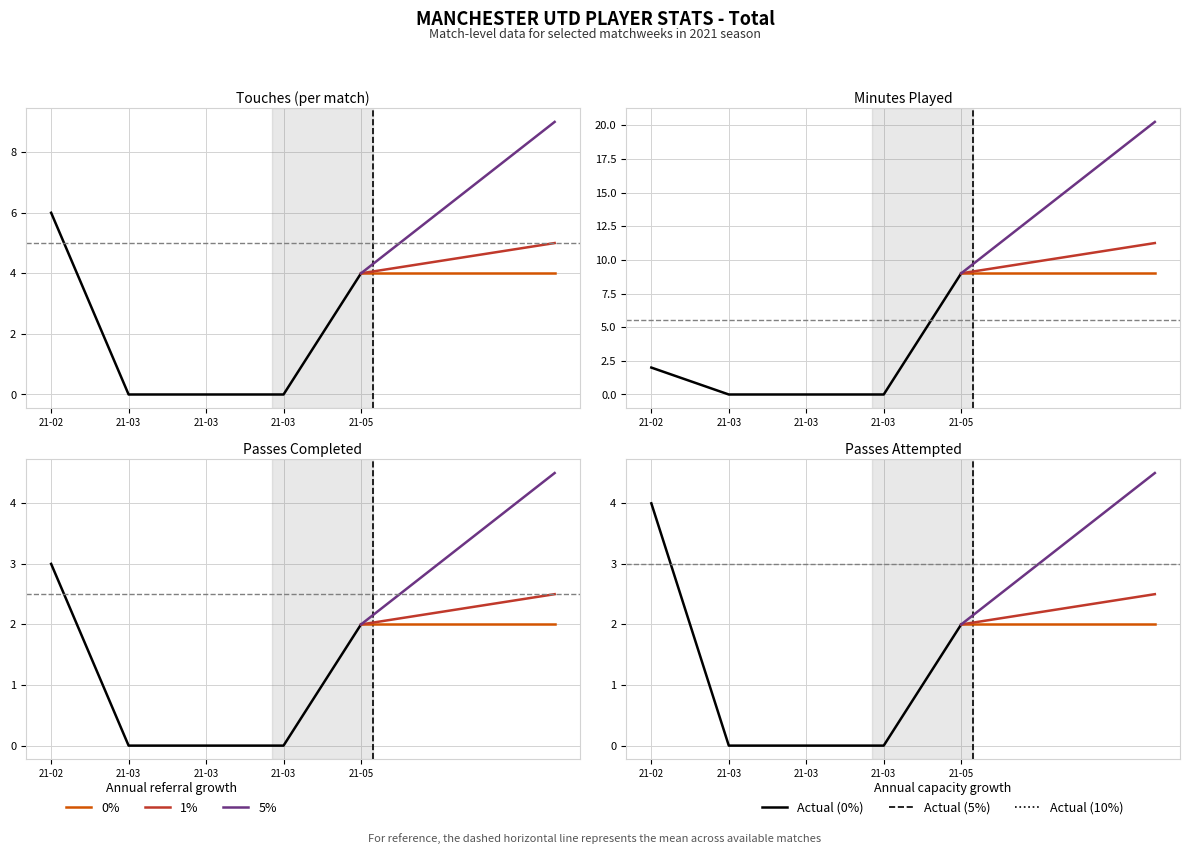

Reading right to left, transcribe all the data shown in this chart.

Touches: 4	0	0	0	6
Min: 9	0	0	0	2
Cmp: 2	0	0	0	3
Att: 2	0	0	0	4